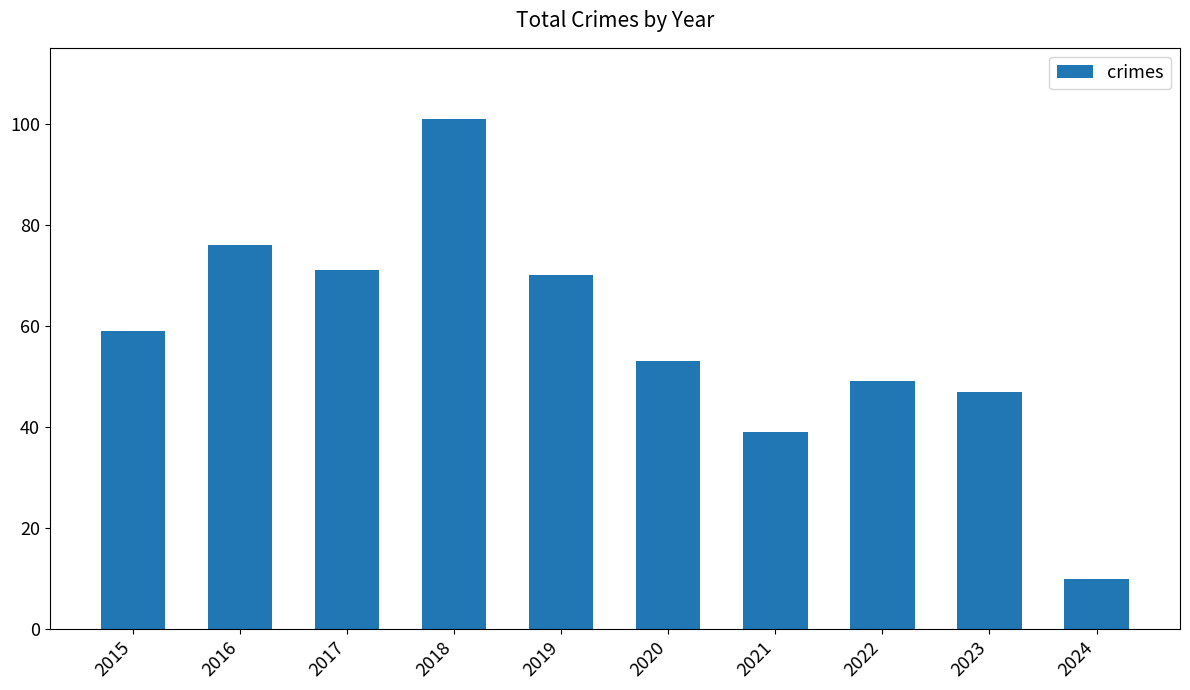

Rank the categories by value from highest to lowest.

2018, 2016, 2017, 2019, 2015, 2020, 2022, 2023, 2021, 2024